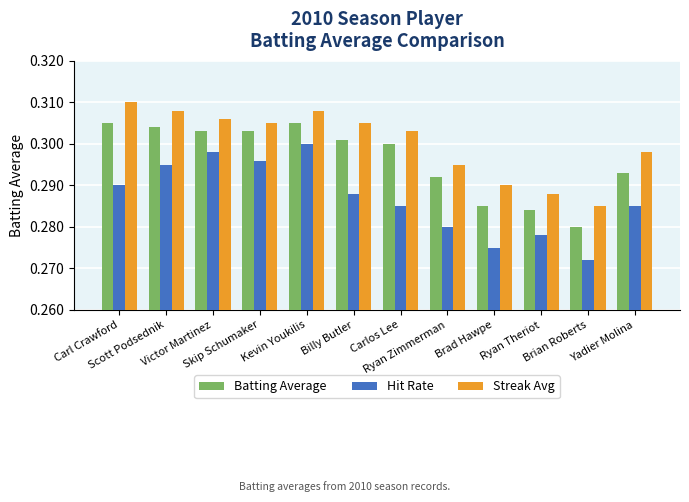

Rank the series at Skip Schumaker from lowest to highest value.

Hit Rate, Batting Average, Streak Avg